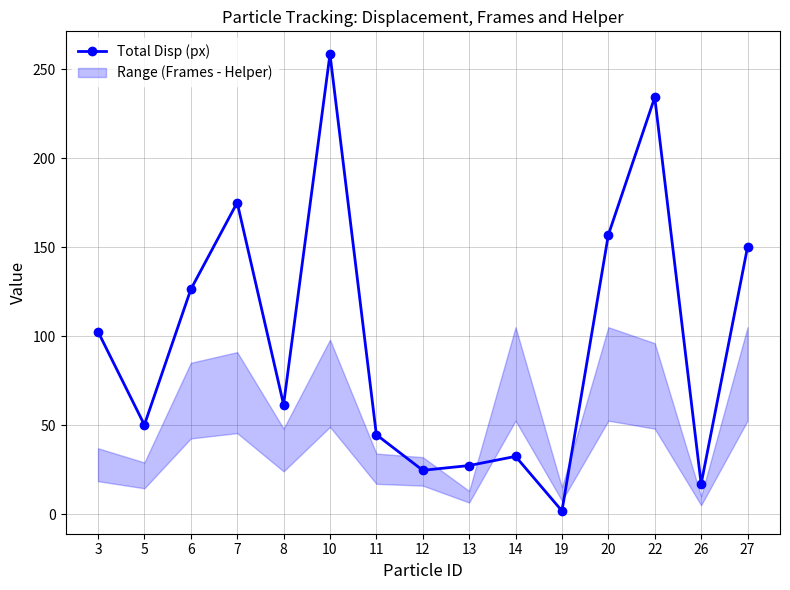

Rank the categories by value from lowest to highest.

19, 26, 12, 13, 14, 11, 5, 8, 3, 6, 27, 20, 7, 22, 10